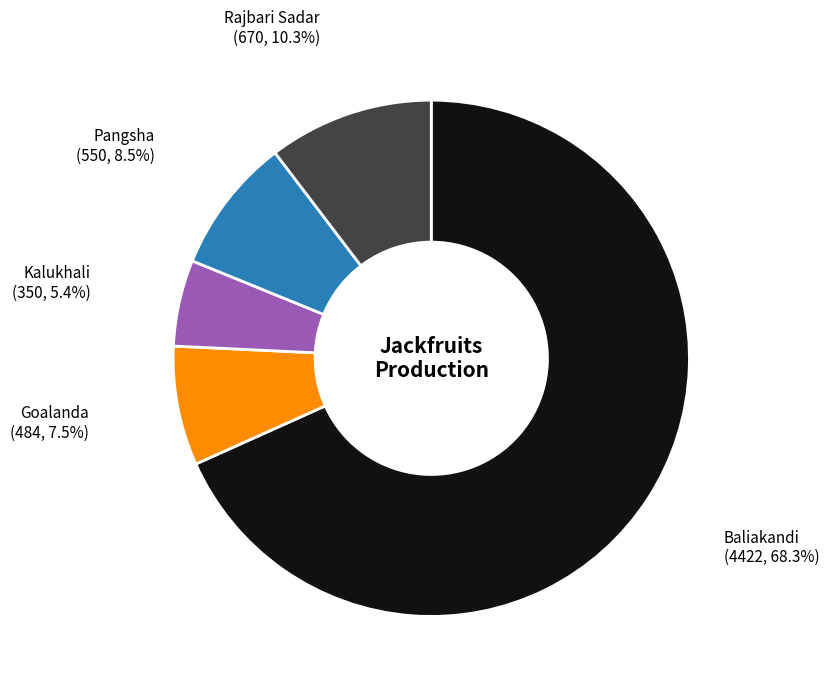

What percentage is the Baliakandi slice, to the nearest percent?

68%